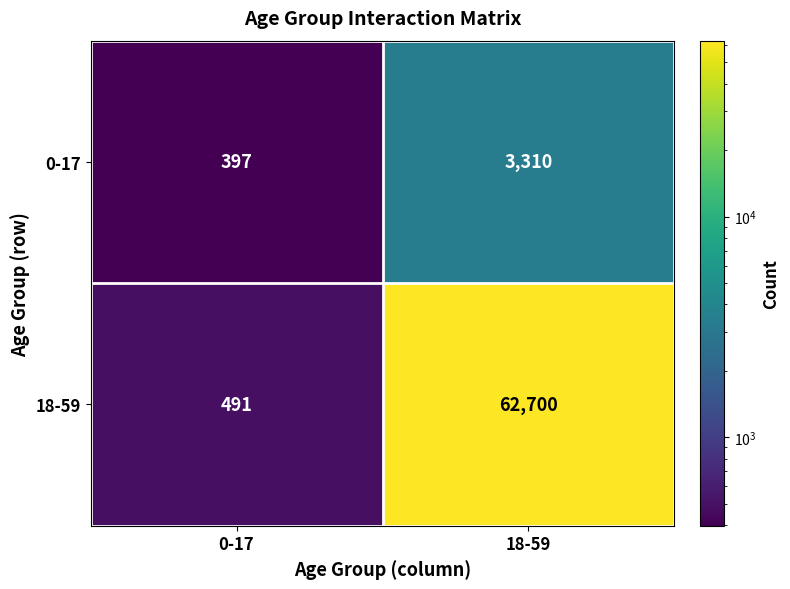

Reading right to left, list all the values displayed in this chart.

0-17: 3310	397
18-59: 62700	491